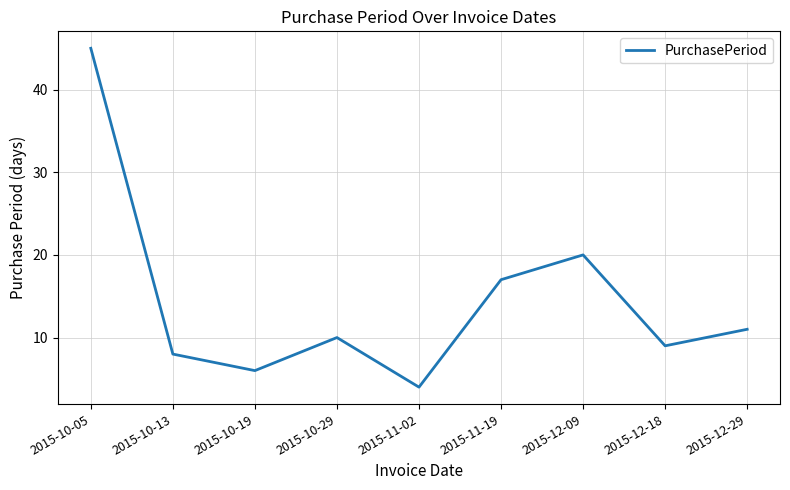

Which has a higher value, 2015-12-18 or 2015-10-13?

2015-12-18